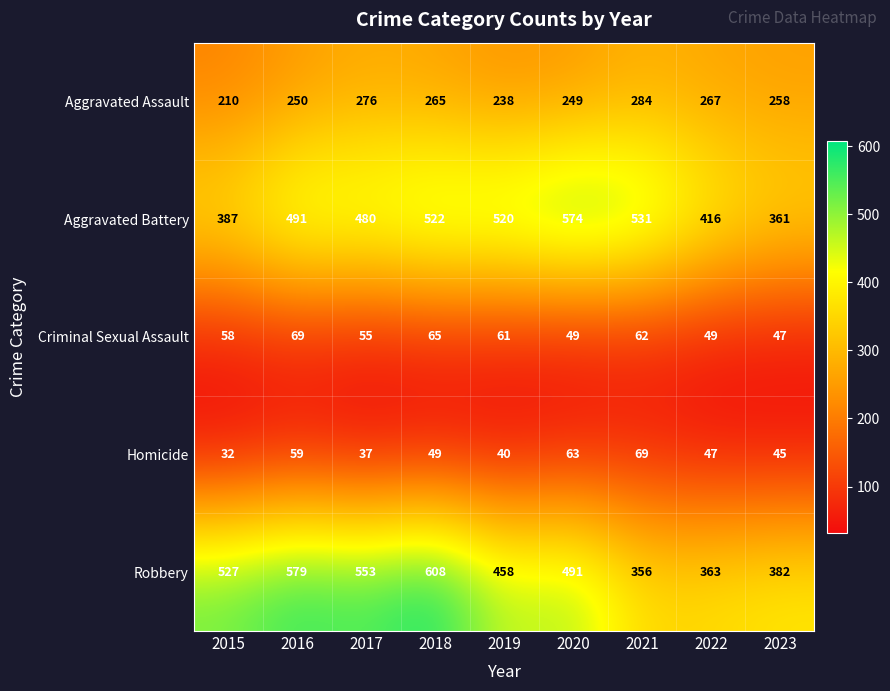

The Criminal Sexual Assault series shows 55 at 2017. True or false?

True